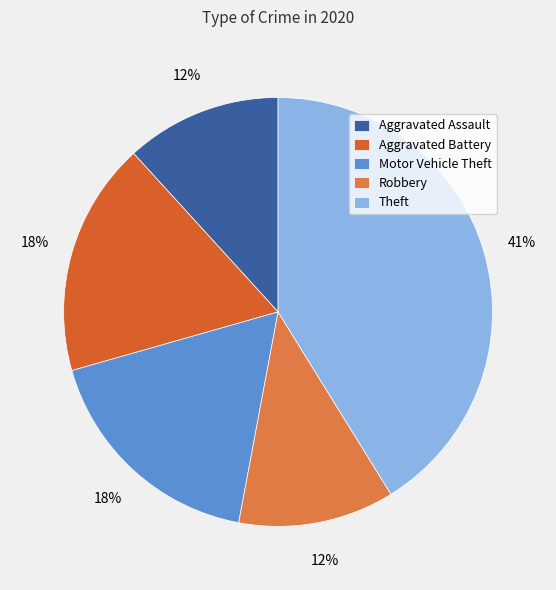

Is there a majority slice in this chart?

No